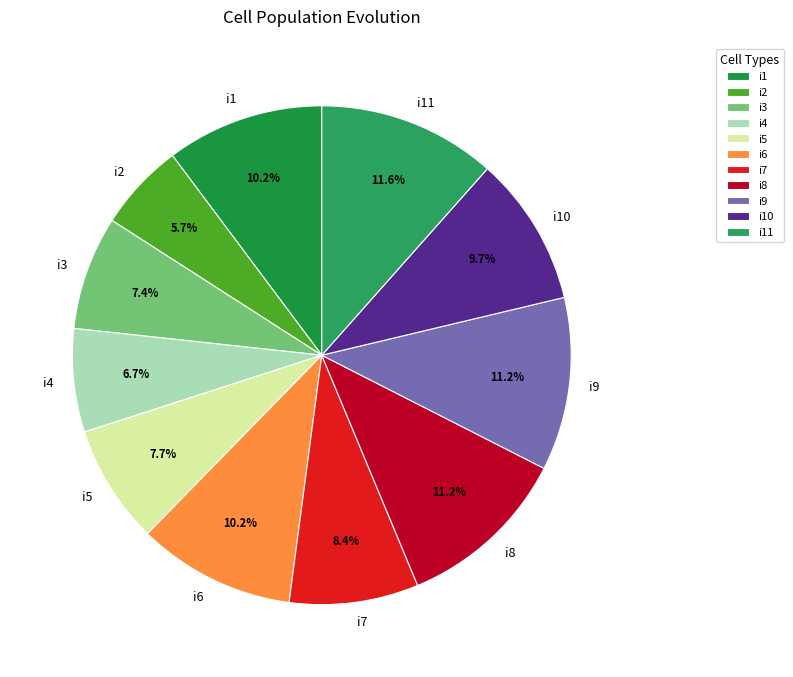

To the nearest percent, what is the difference between the largest and smallest slice percentages?

6%